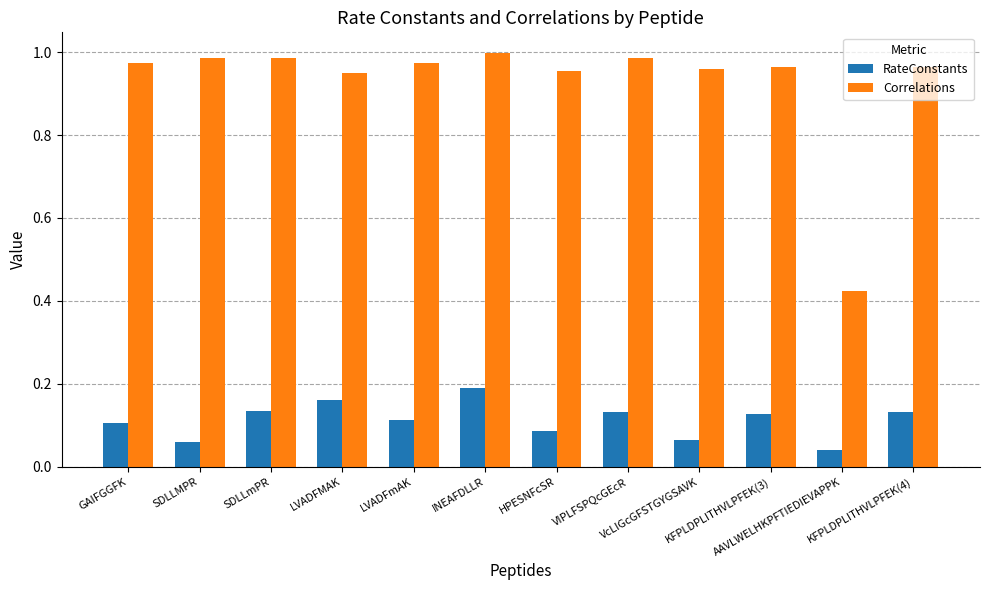

What is the label of the 4th bar from the right?

VcLIGcGFSTGYGSAVK